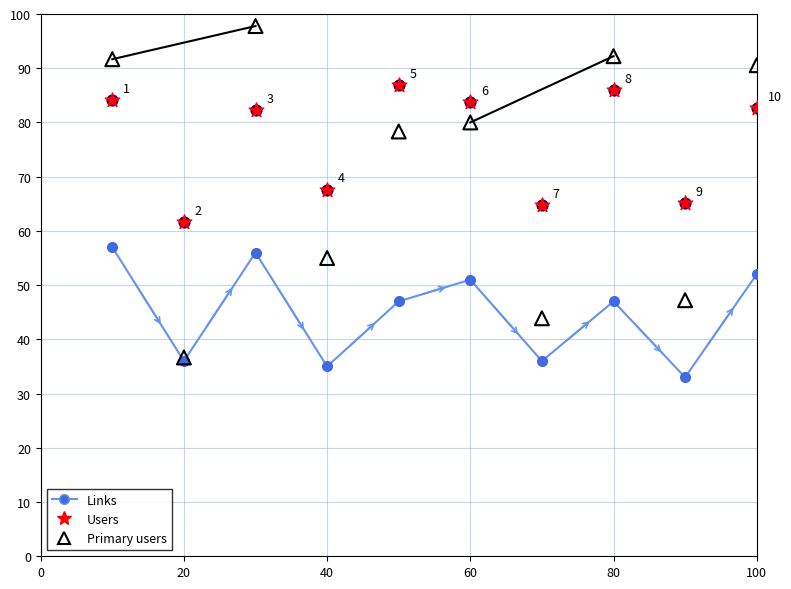

Which series reaches the minimum Y coordinate?

Links